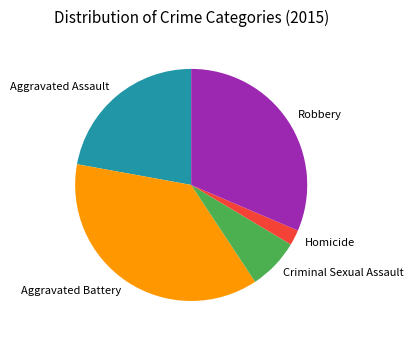

Between Aggravated Battery and Aggravated Assault, which is larger?

Aggravated Battery